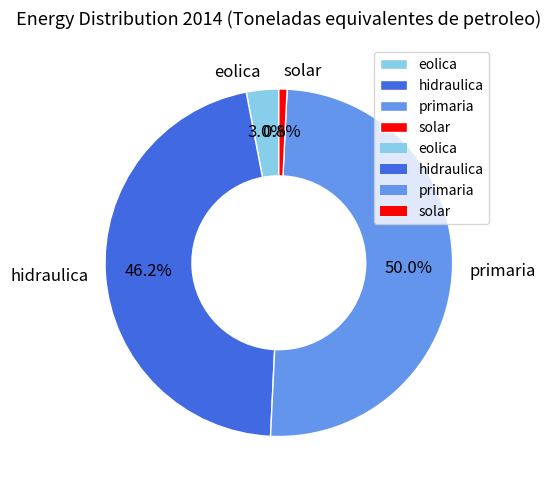

Does eolica account for over 50% of the chart?

No